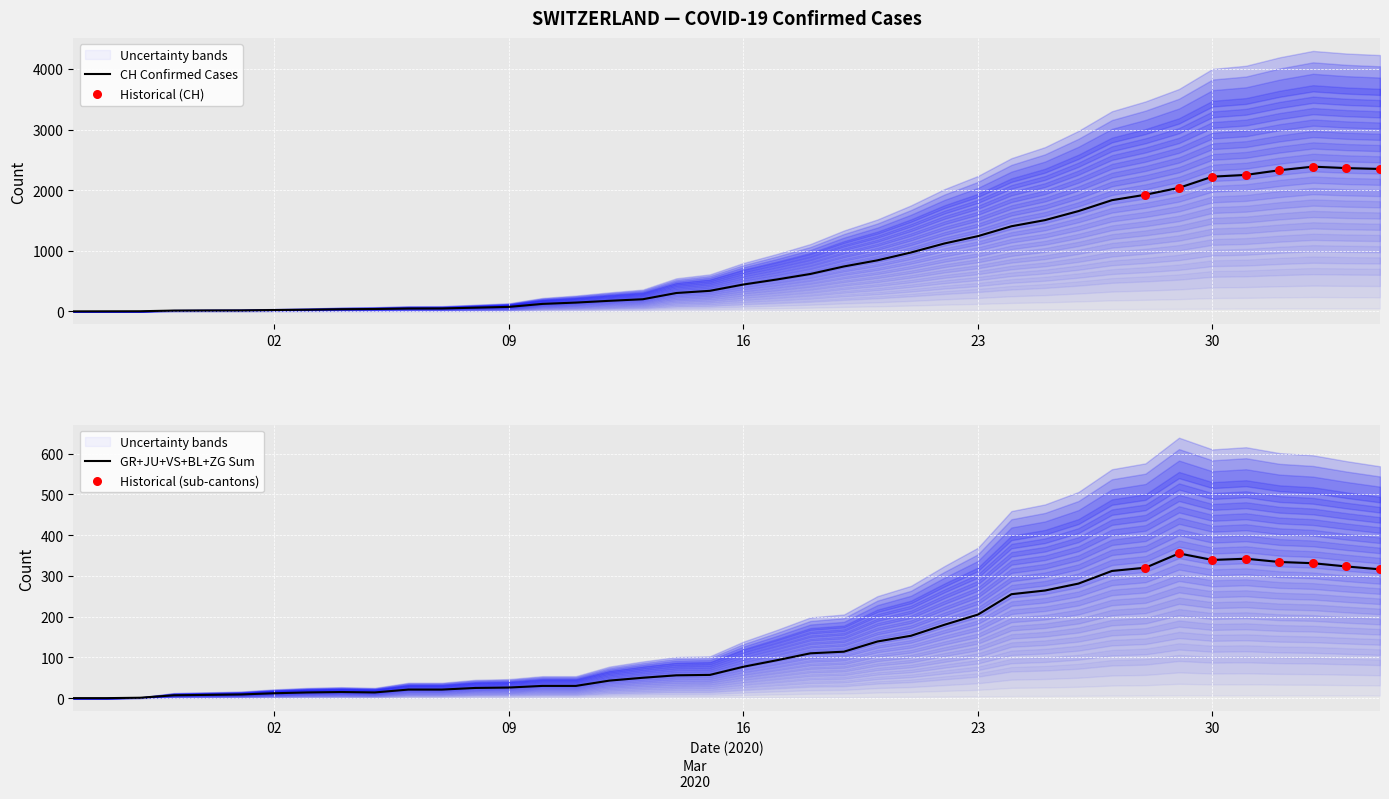

At which category is the sum across all series the highest?

37